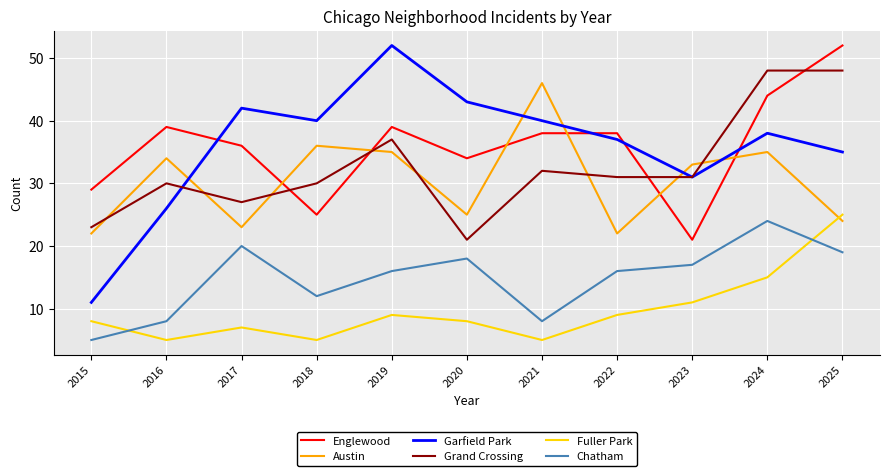

Rank the series at 2018 from lowest to highest value.

Fuller Park, Chatham, Englewood, Grand Crossing, Austin, Garfield Park